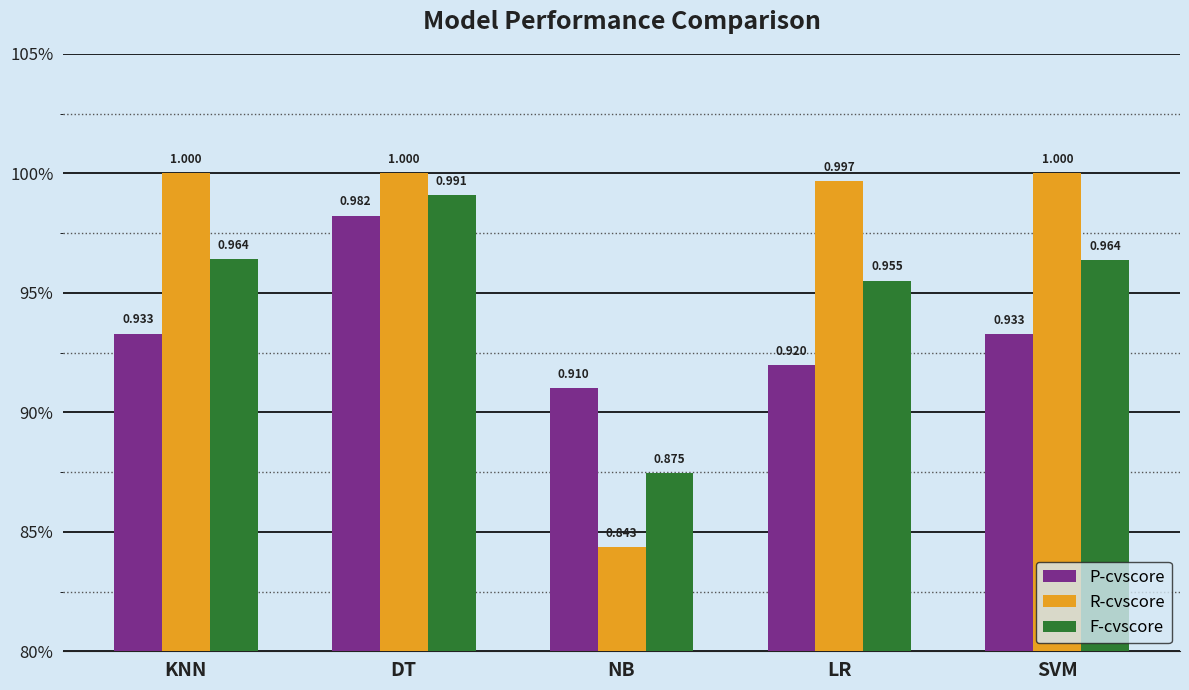

Which category has the lowest value across all series?

NB